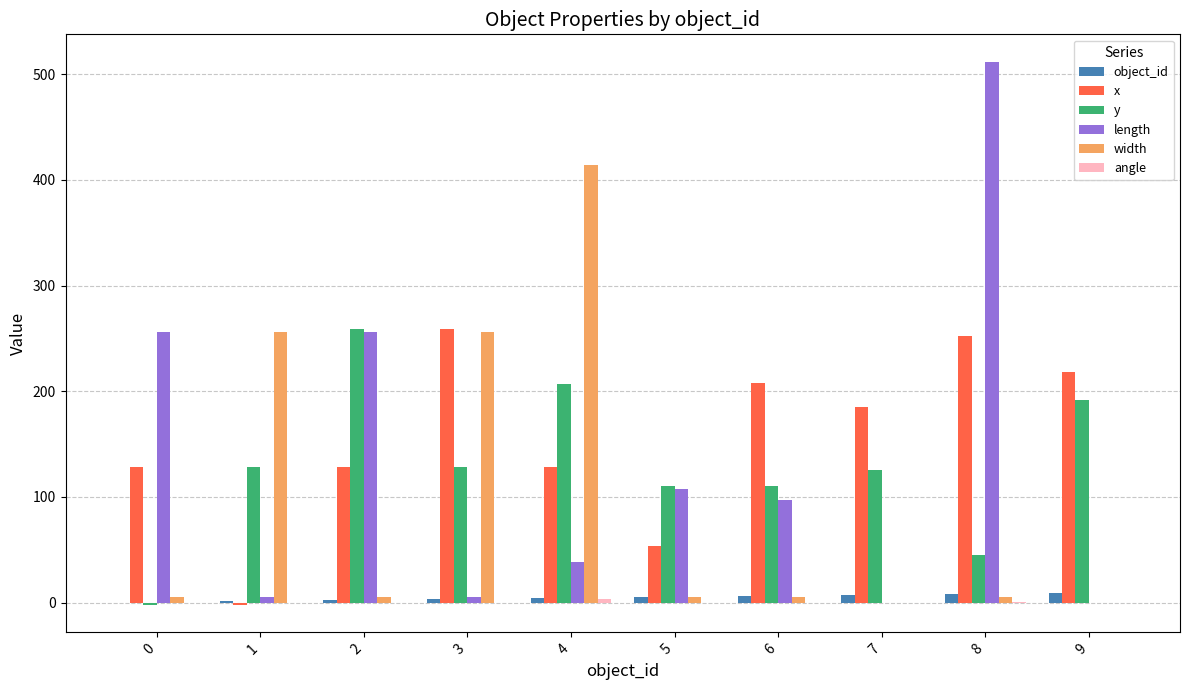

How many data points does each series have?

10